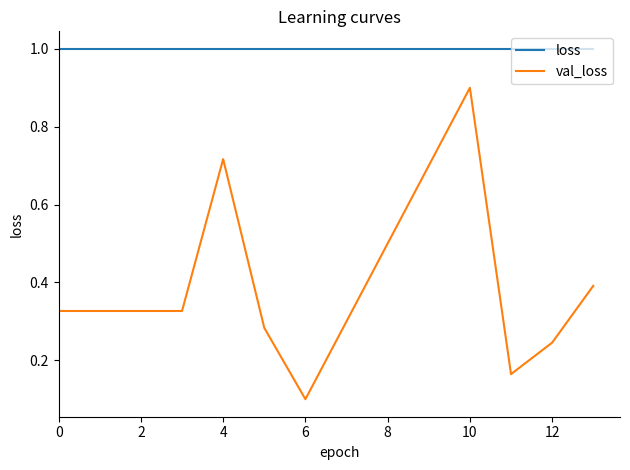

Which series has the largest total across all categories?

loss